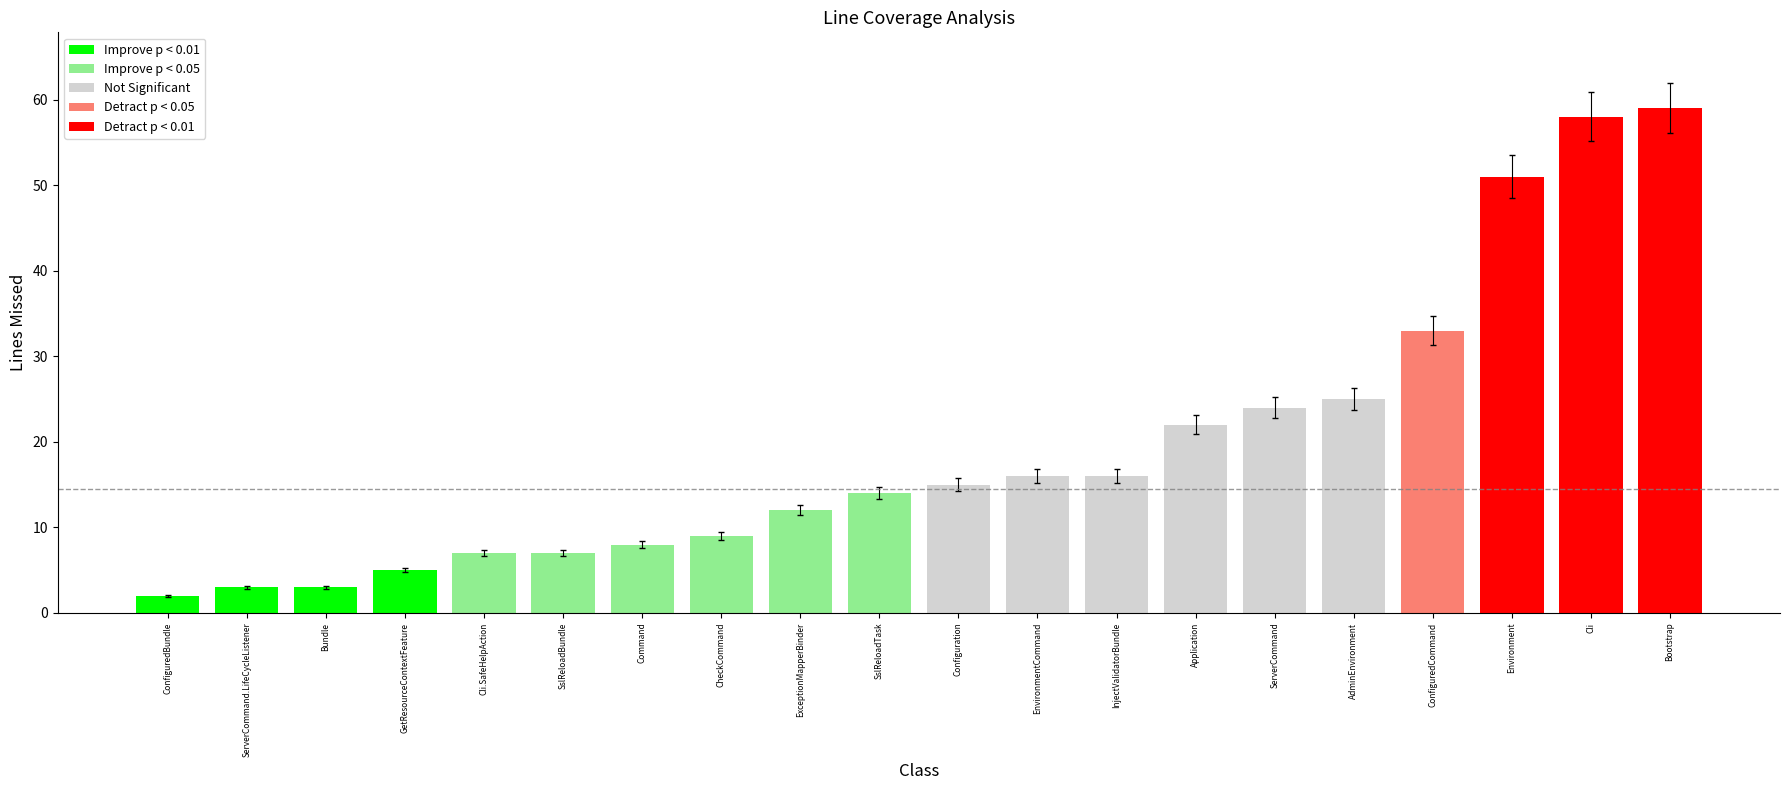

Reading left to right, what are all the values shown in this chart?

2	3	3	5	7	7	8	9	12	14	15	16	16	22	24	25	33	51	58	59